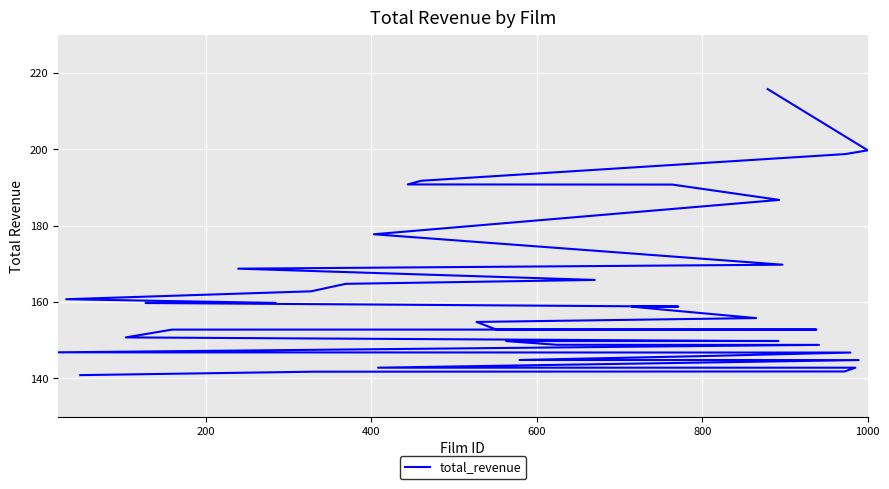

The chart shows a value of 32.8 at 13. True or false?

False